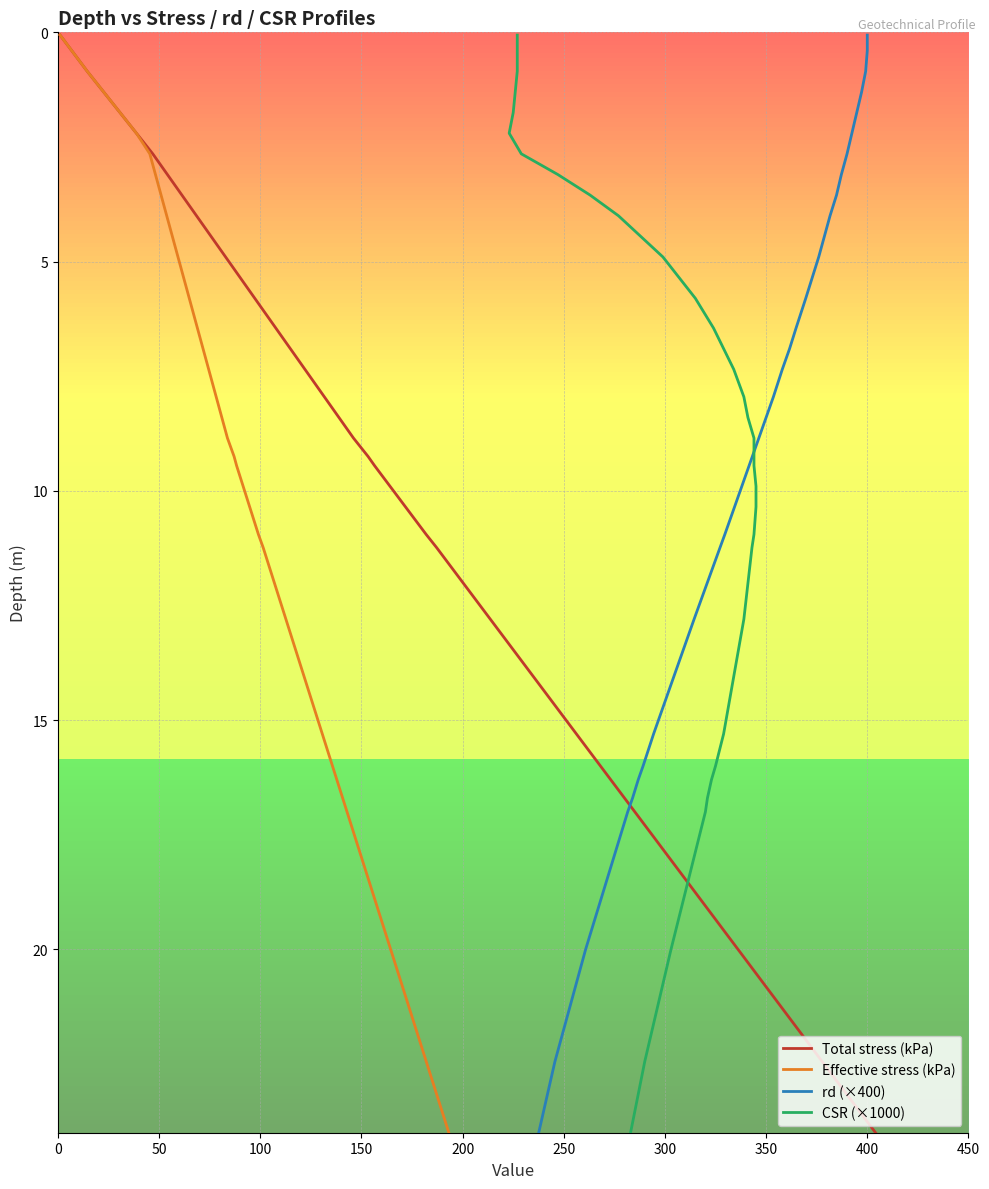

How many values in the CSR (×1000) series exceed 8?

17